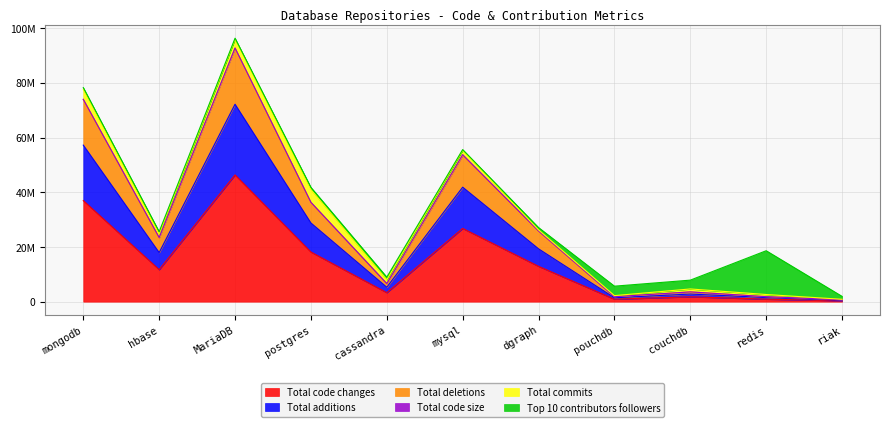

The value of Total additions at riak is 286000. True or false?

False